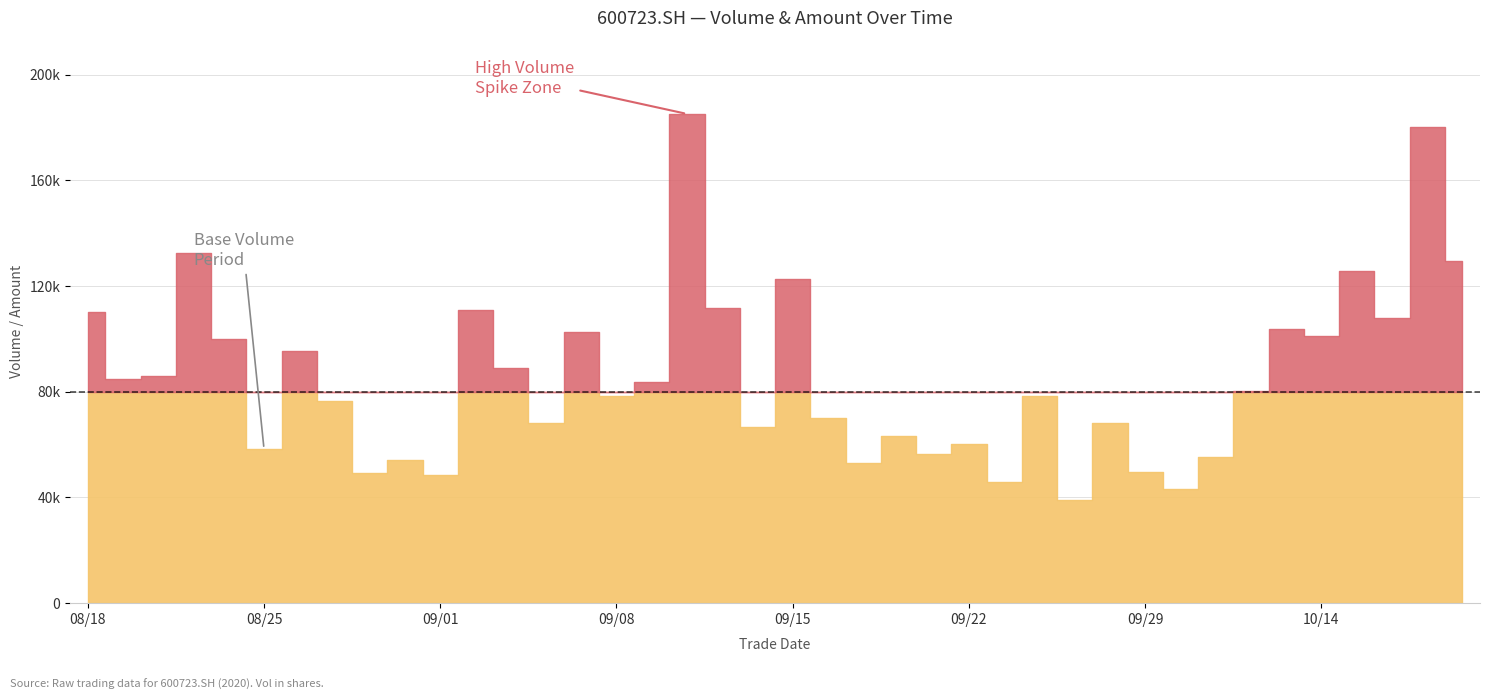

Which series has the widest spread of values?

amount